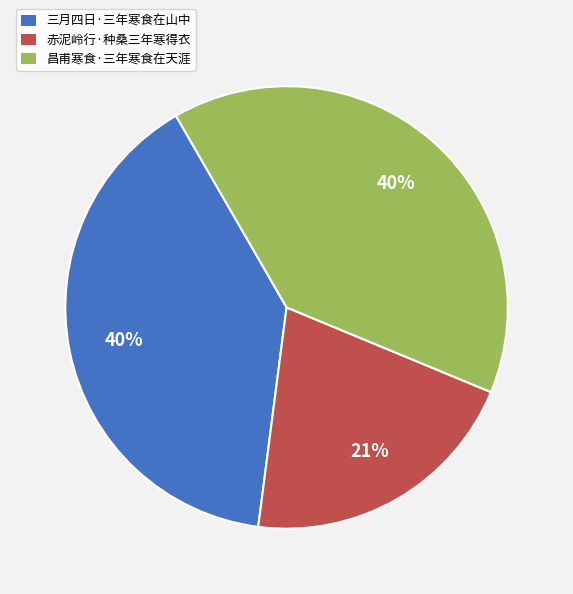

What percentage is the 昌甫寒食·三年寒食在天涯 slice, to the nearest percent?

40%